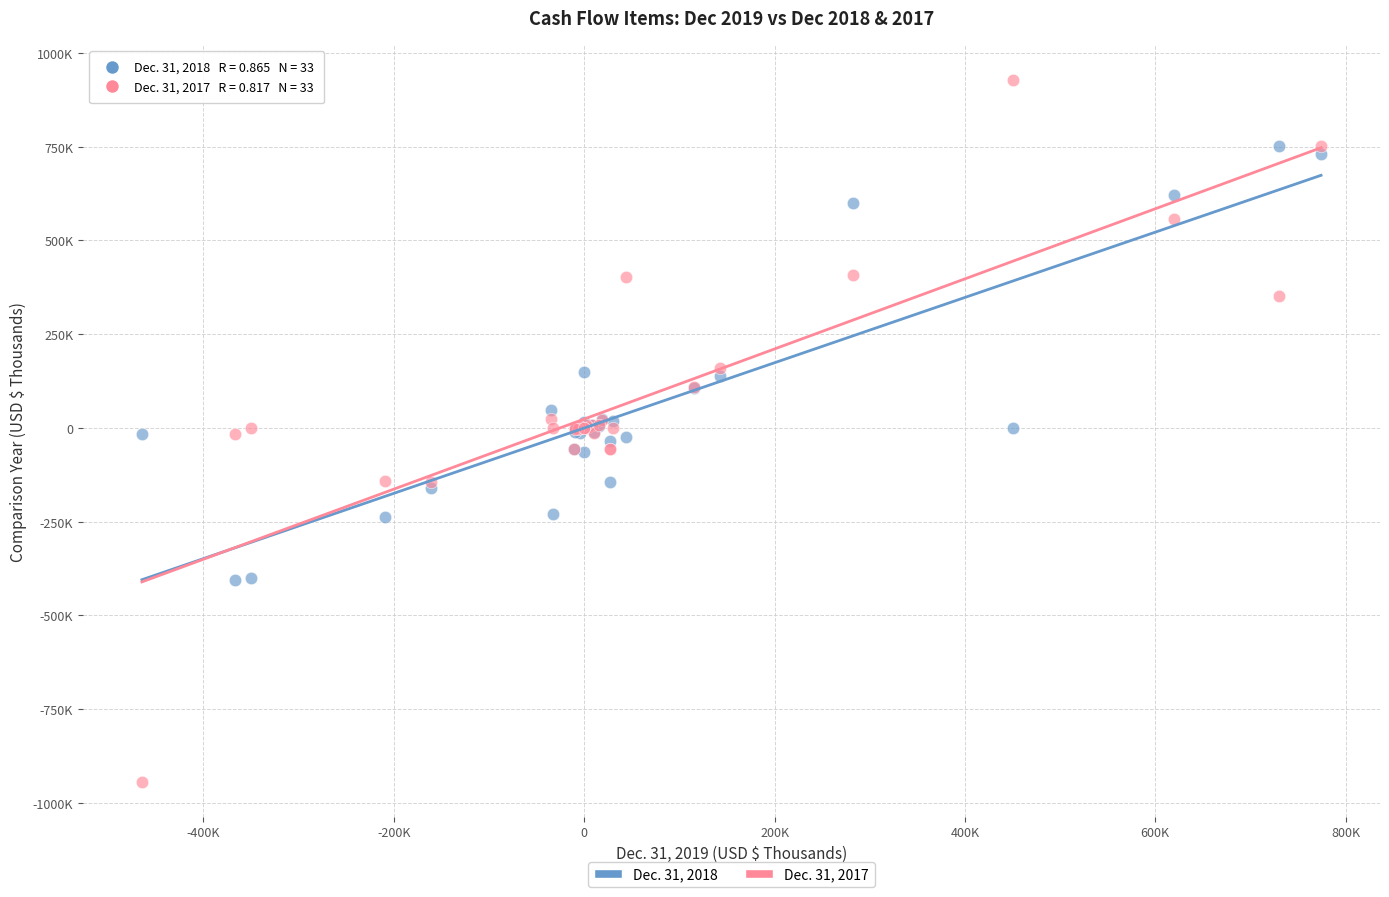

What are all the series names shown in the legend?

Dec. 31, 2018, Dec. 31, 2017